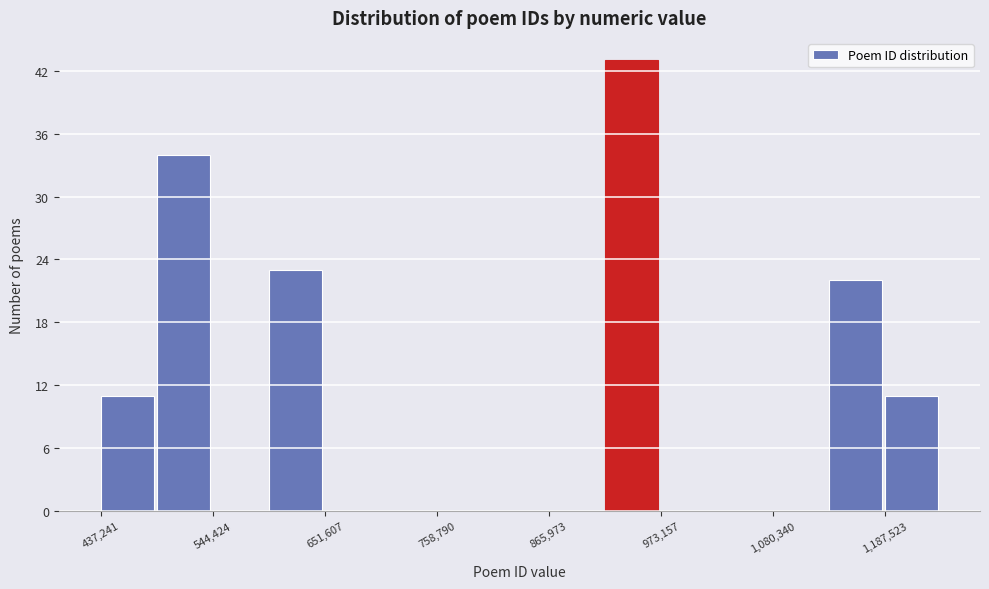

Read against the x-axis, roughly where is the centre of the tallest bar?

940000